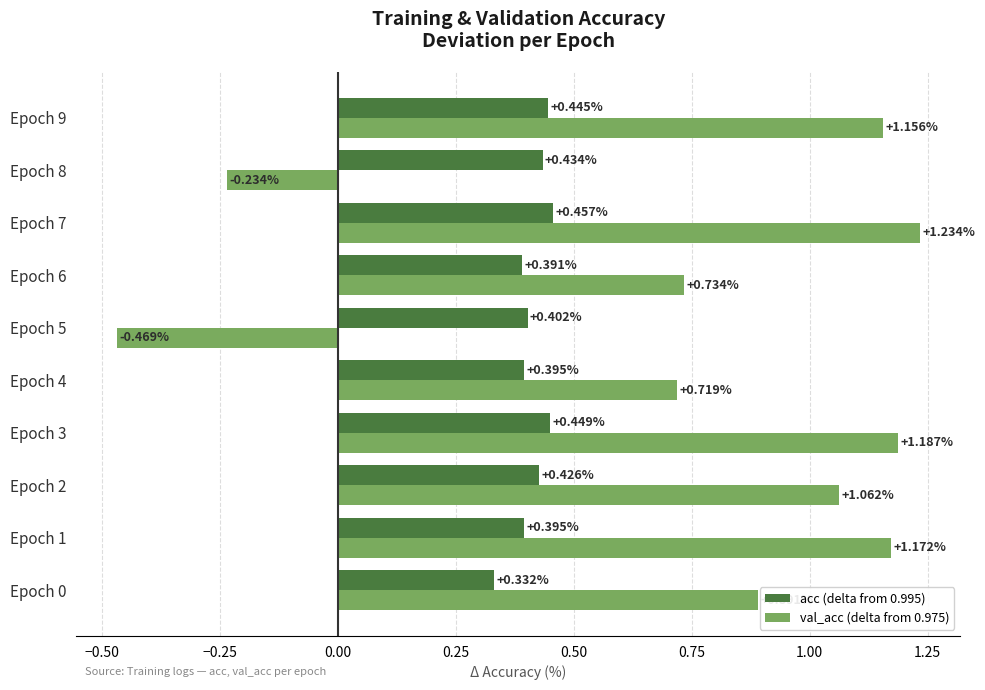

Rank the series at Epoch 3 from highest to lowest value.

val_acc (delta from 0.975), acc (delta from 0.995)